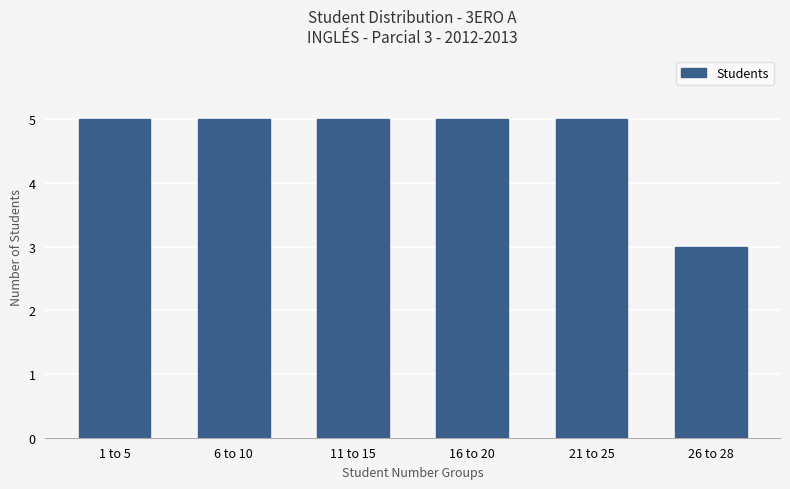

Approximately how many times larger is the value at 1 to 5 compared to 26 to 28?

1.7